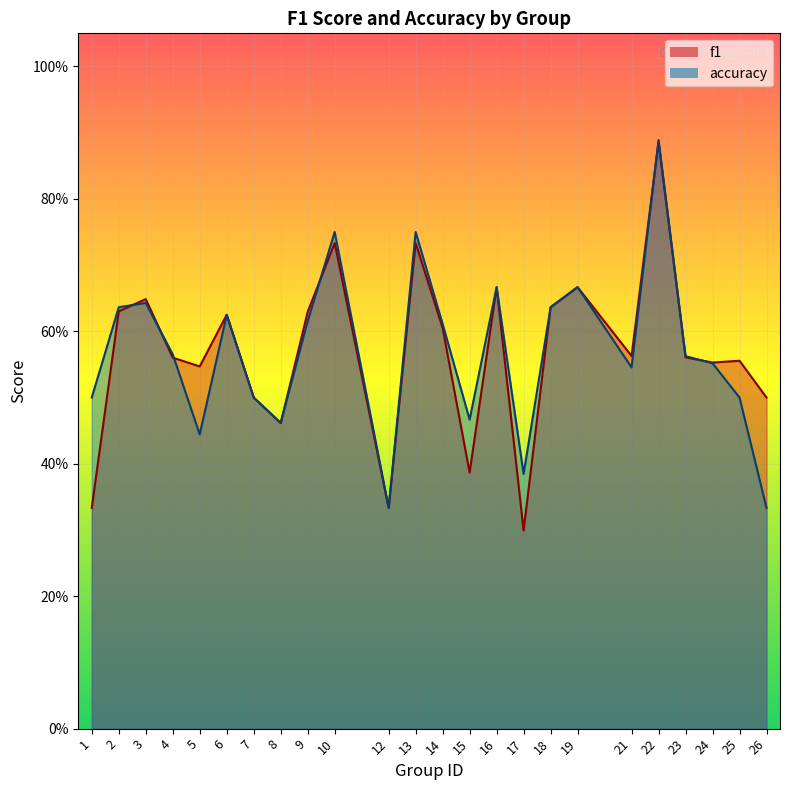

How many lines are shown in the chart?

2